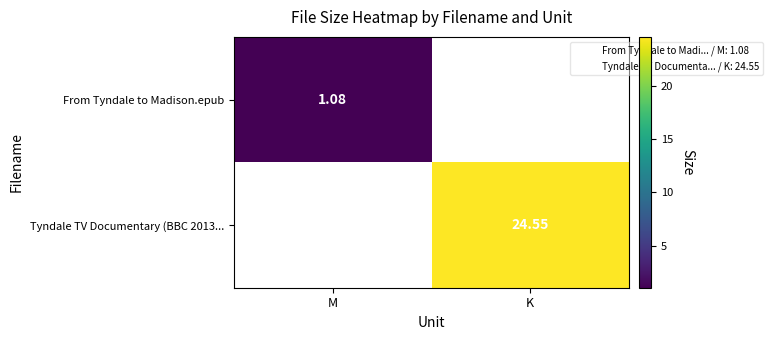

Which series changed the most between M and K?

Tyndale TV Documentary (BBC 2013...